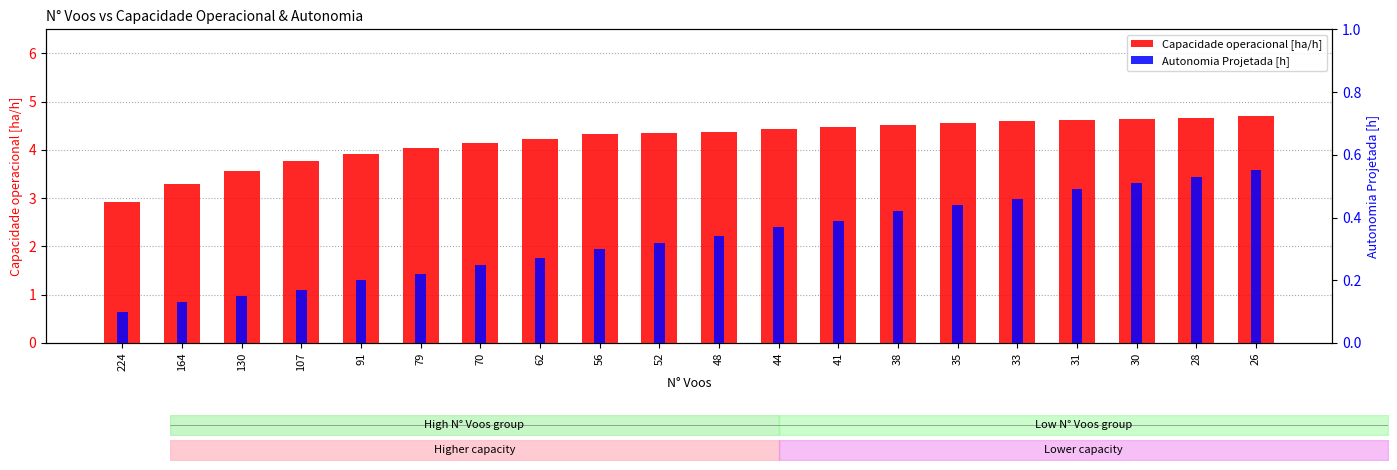

At which label does Capacidade operacional [ha/h] reach its peak?

26